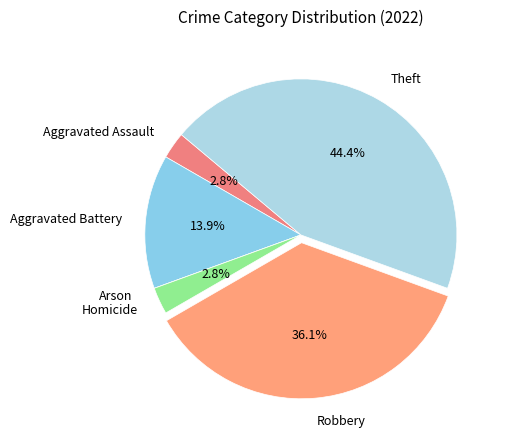

To the nearest percent, what is the combined percentage of Aggravated Battery and Aggravated Assault?

17%